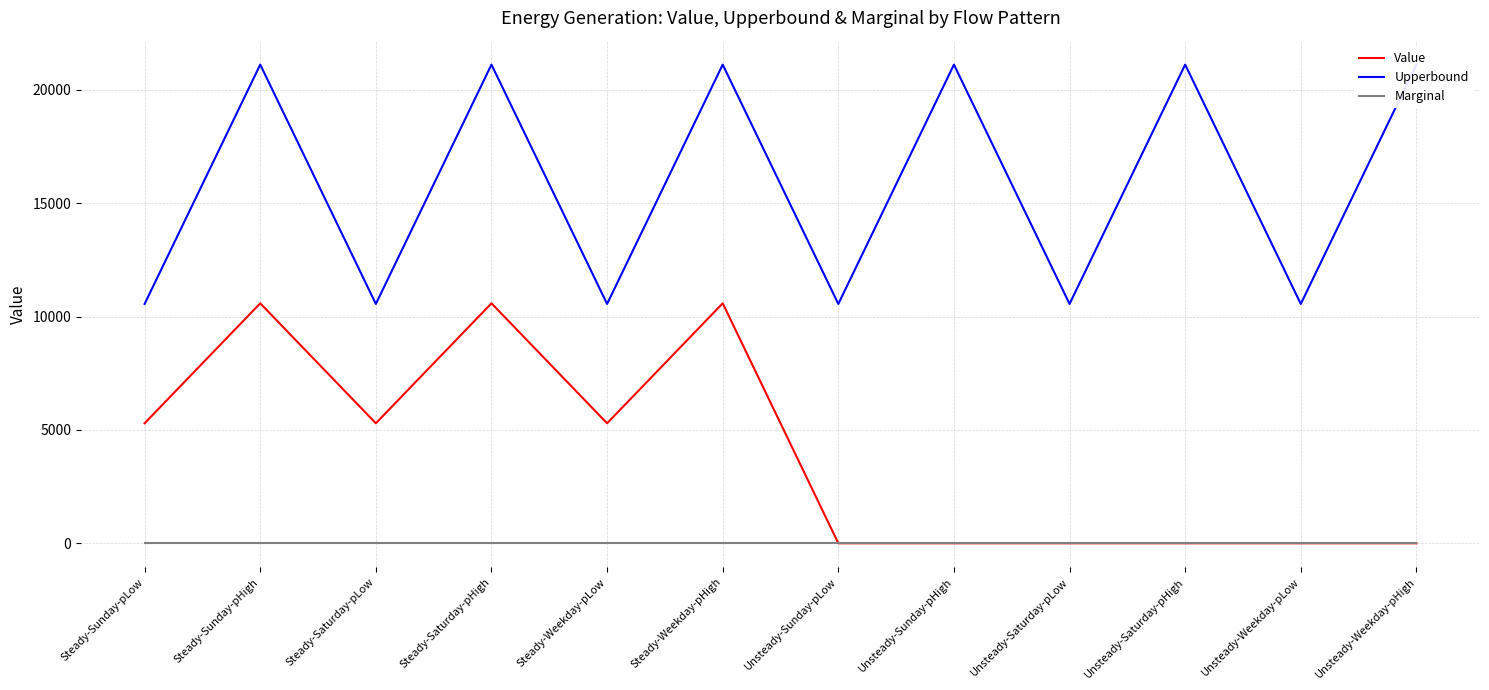

Where is the first local maximum for Value?

Steady-Sunday-pHigh